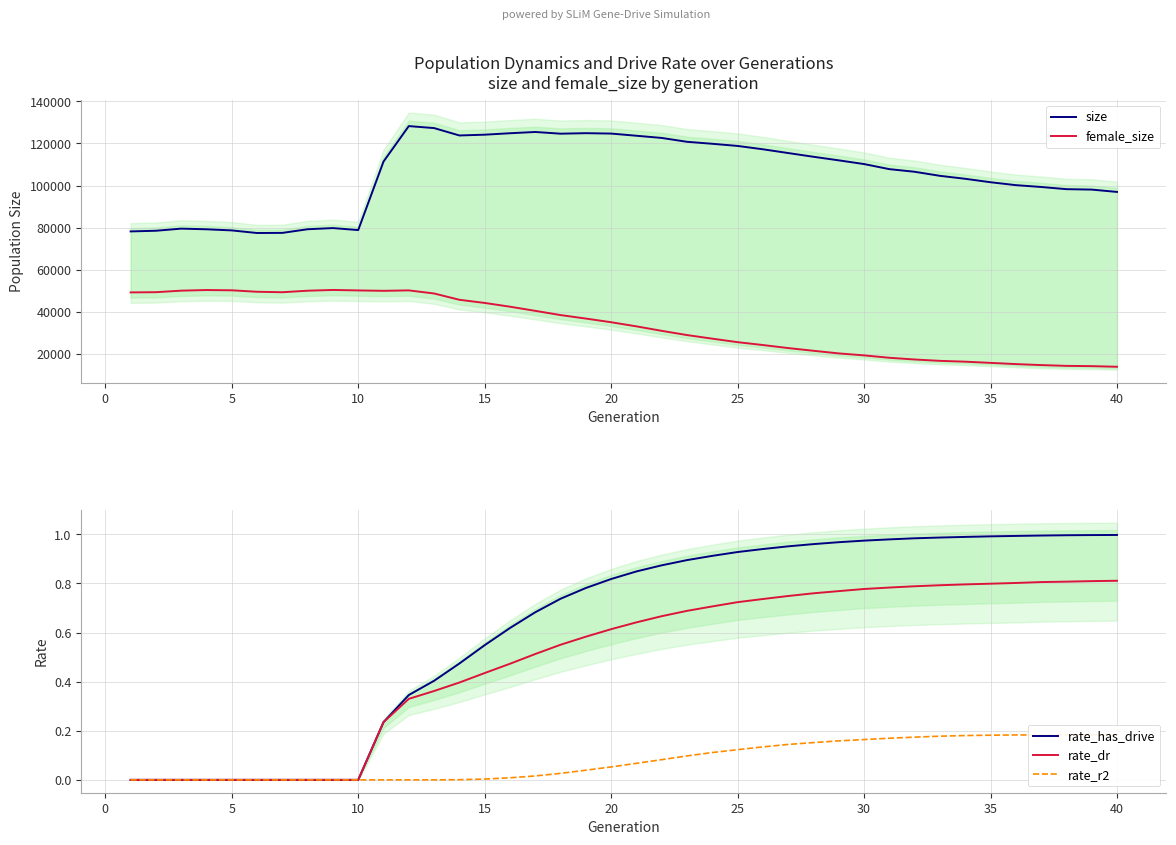

True or false: female_size and size cross at least once.

False